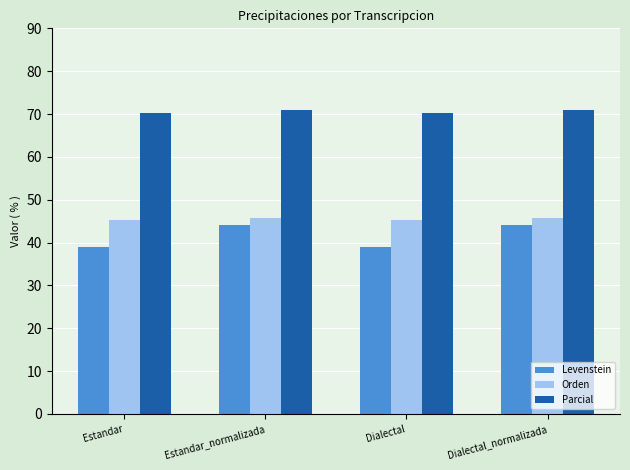

What is the sum of all Levenstein values?

166.2